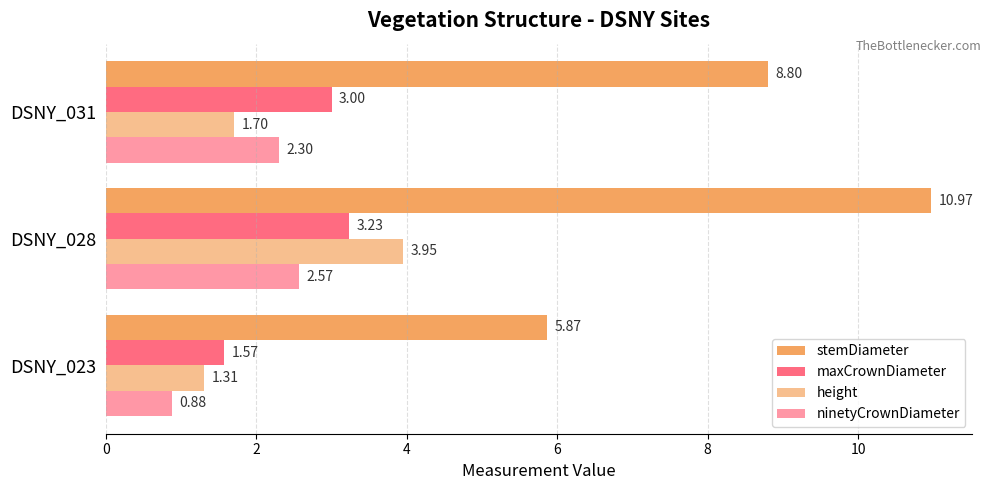

Reading left to right, what are all the values shown in this chart?

stemDiameter: 5.9	11.0	8.8
maxCrownDiameter: 1.6	3.2	3.0
height: 1.3	4.0	1.7
ninetyCrownDiameter: 0.9	2.6	2.3